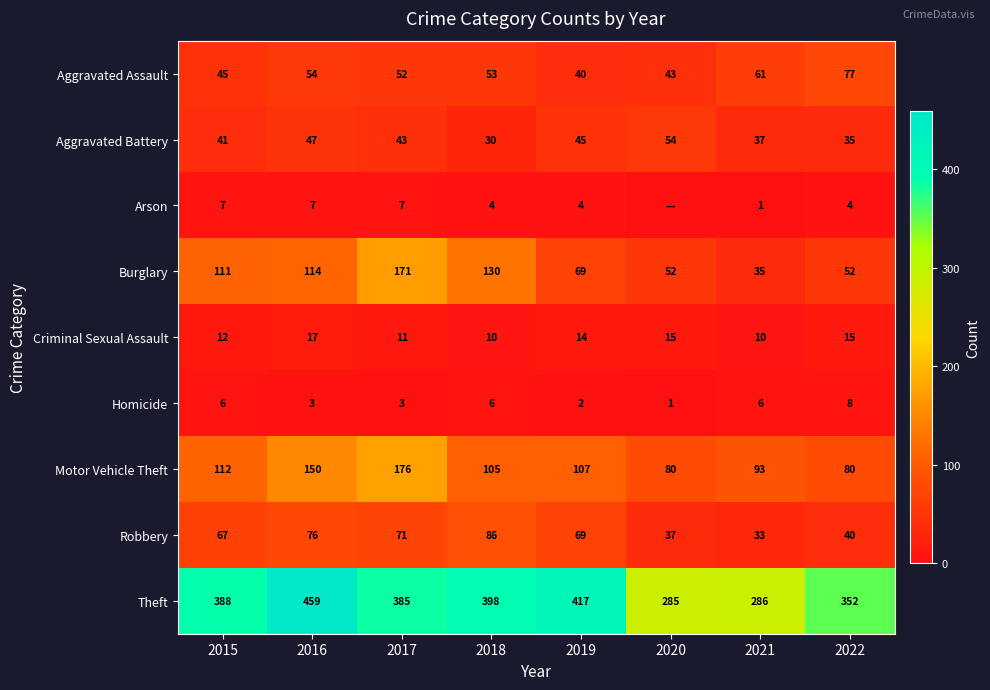

What is the difference between the Criminal Sexual Assault values at 2018 and 2022?

5